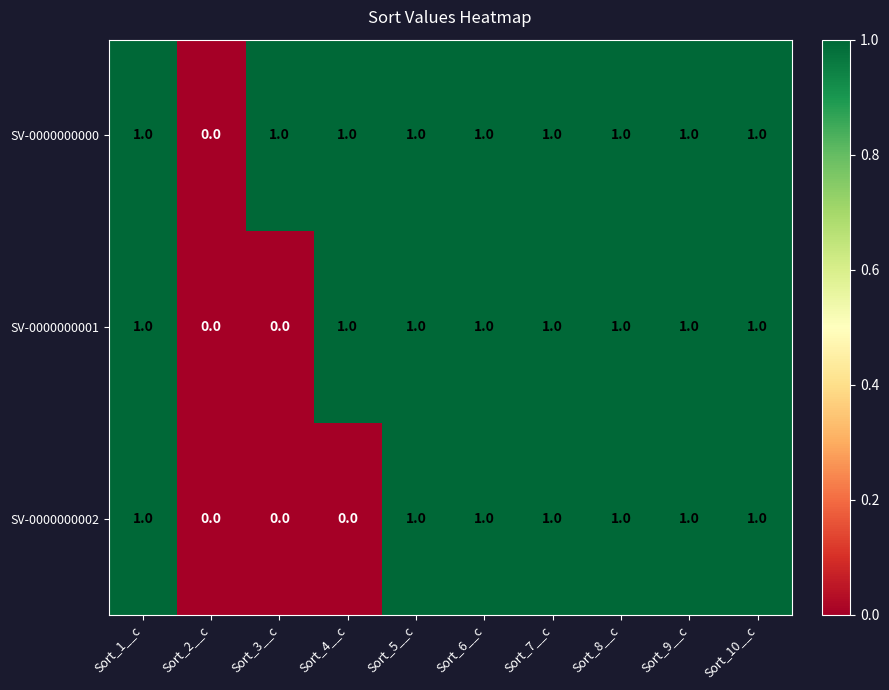

List the series in order of their overall mean, highest first.

SV-0000000000, SV-0000000001, SV-0000000002